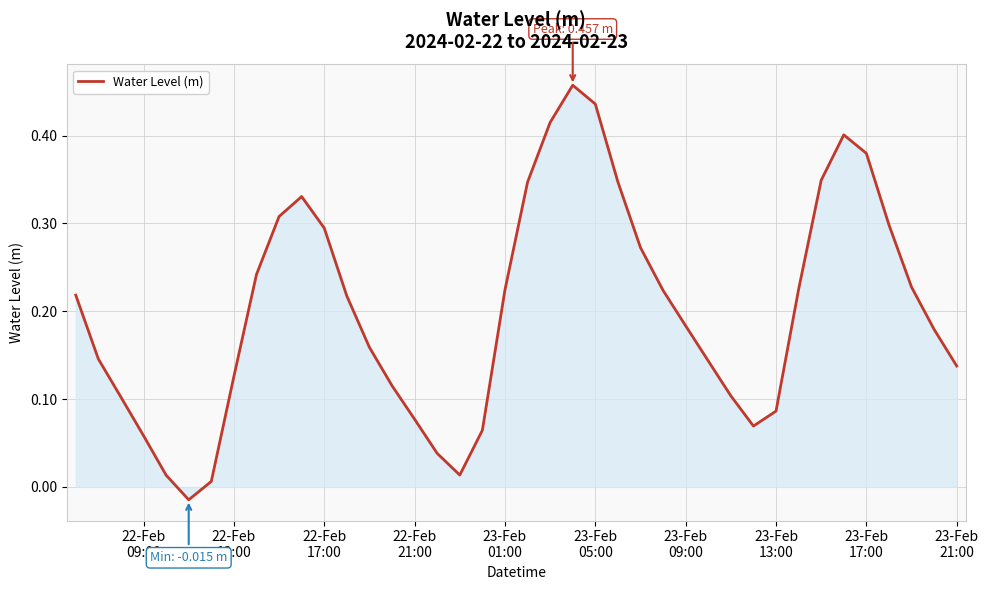

Reading right to left, what are all the values shown in this chart?

0.1	0.2	0.2	0.3	0.4	0.4	0.3	0.2	0.1	0.1	0.1	0.1	0.2	0.2	0.3	0.3	0.4	0.5	0.4	0.3	0.2	0.1	0.0	0.0	0.1	0.1	0.2	0.2	0.3	0.3	0.3	0.2	0.1	0.0	-0.0	0.0	0.1	0.1	0.1	0.2